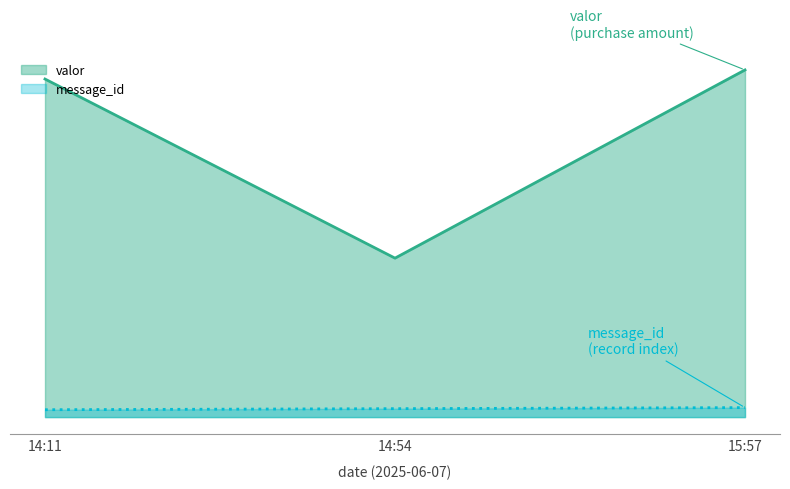

True or false: valor has a value of 150.7 at 14:54.

True